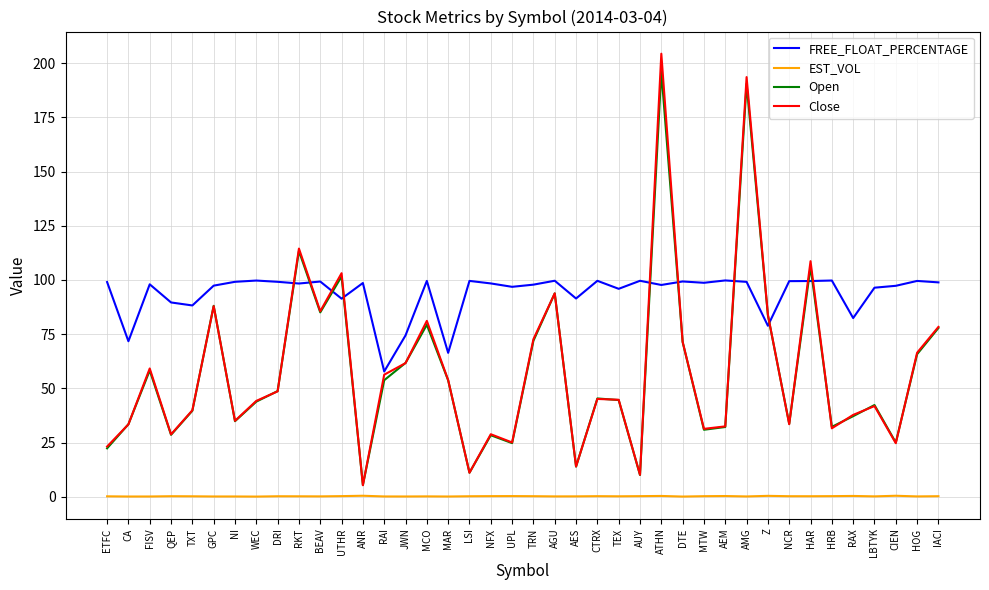

Where do Open and FREE_FLOAT_PERCENTAGE first cross each other?

DRI and RKT